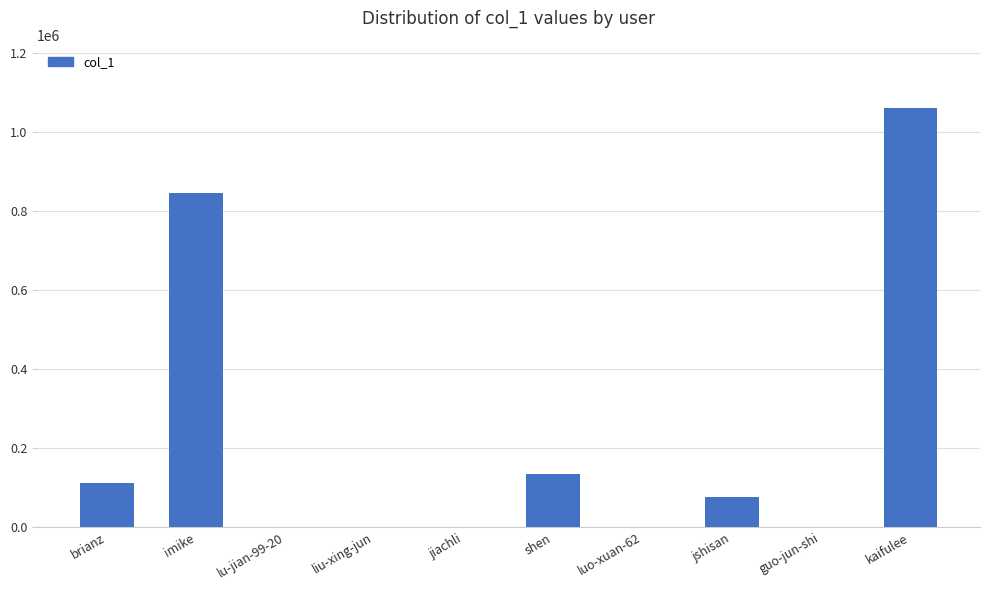

At which label does the data first exceed 75867?

brianz